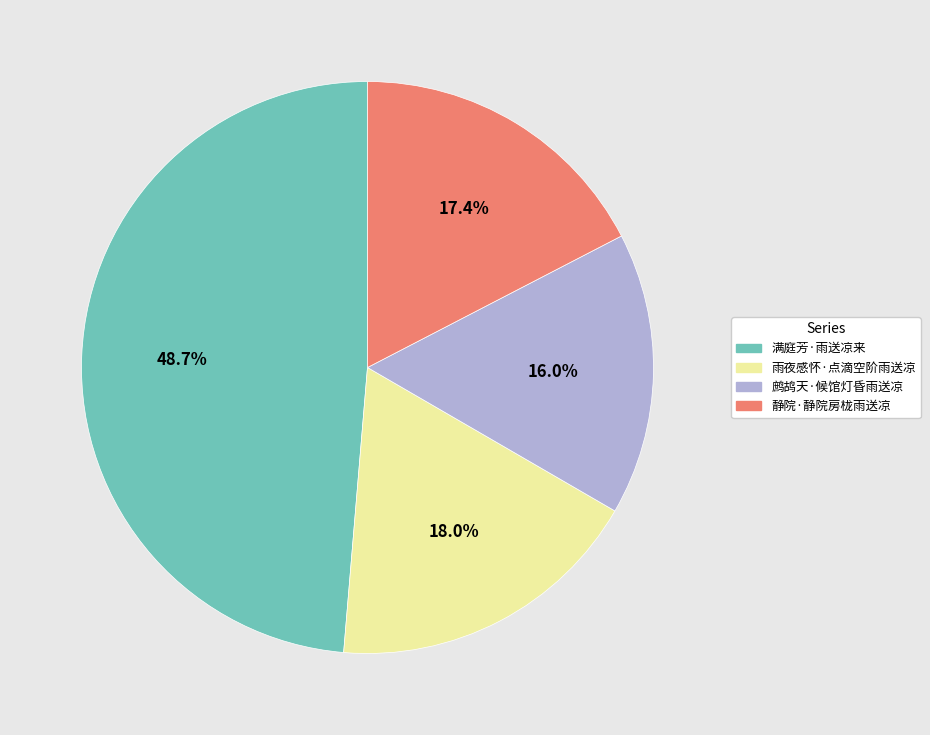

True or false: 鹧鸪天·候馆灯昏雨送凉 accounts for 16% of the total.

True